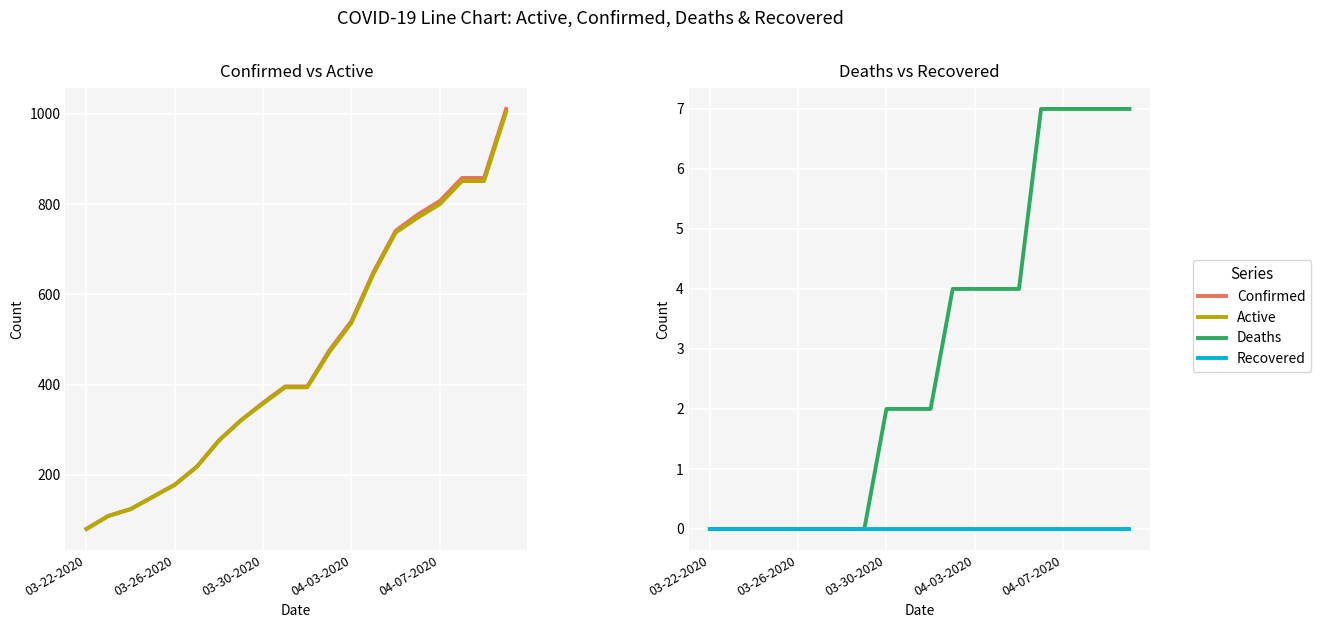

Which series changed the most between 13 and 15?

Confirmed